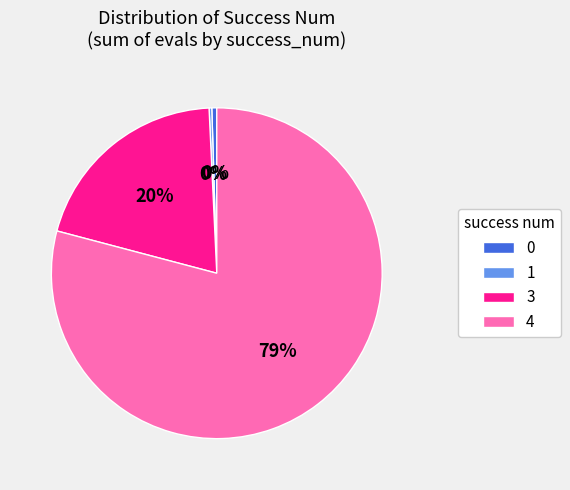

True or false: 4 accounts for 86% of the total.

False